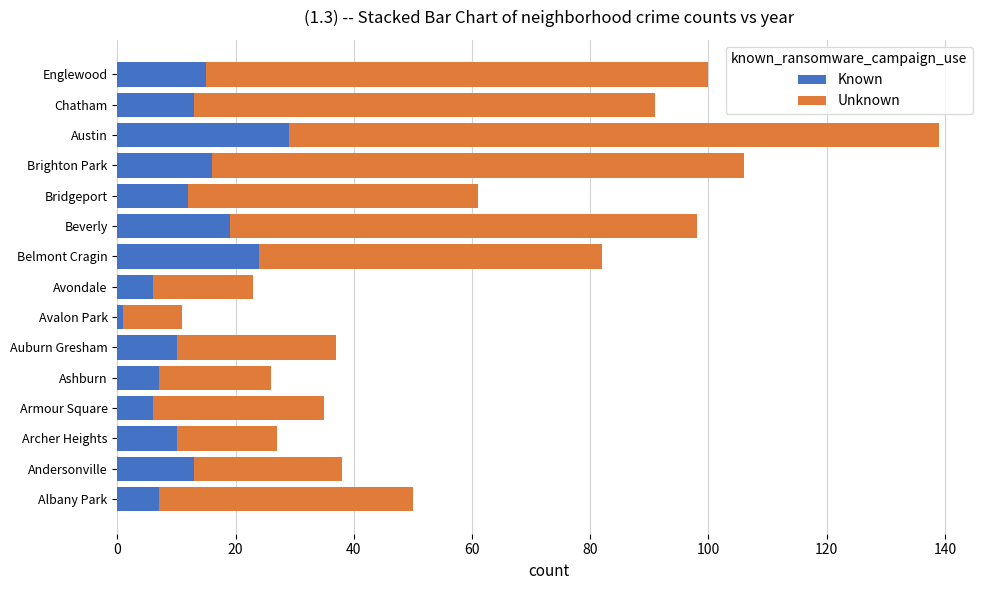

How many data points in Known are less than 12?

7